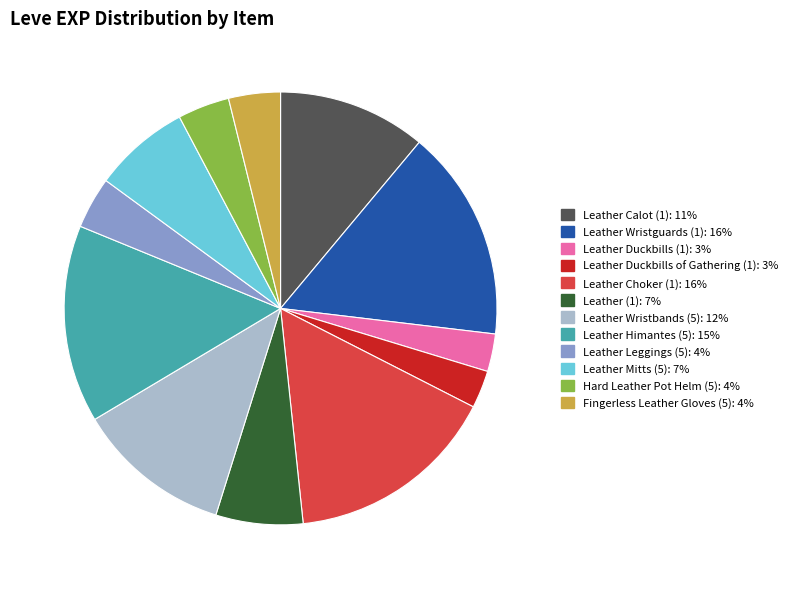

How many slices are in this pie chart?

12